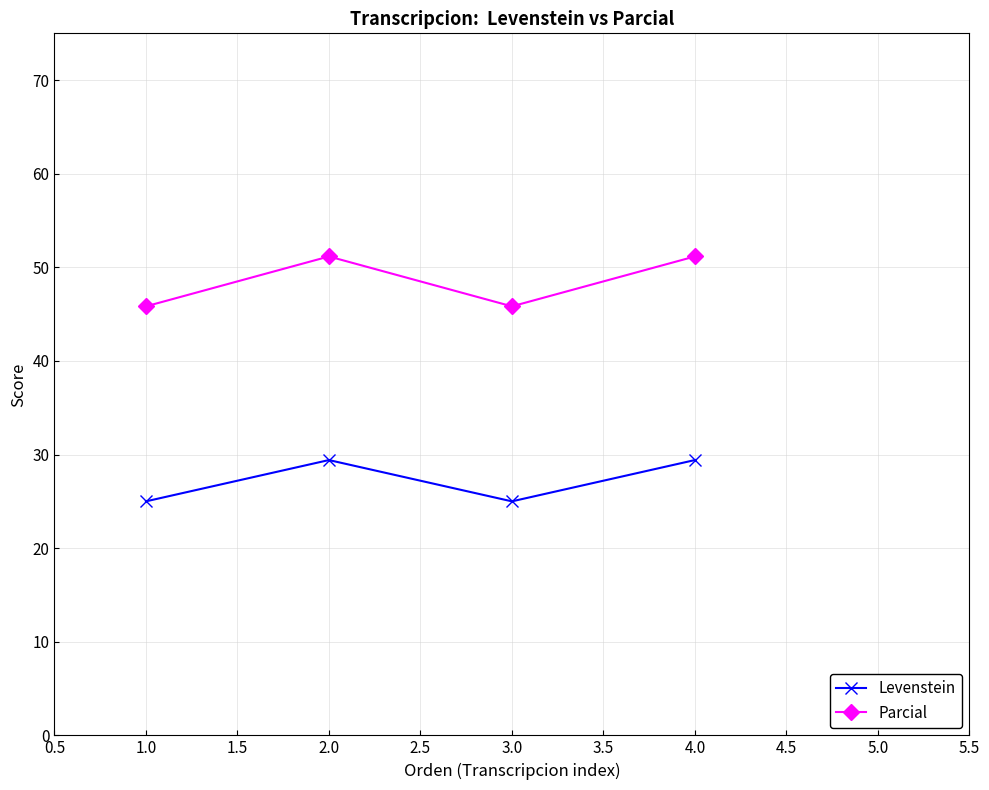

What is the lowest value of the Levenstein series?

25.0